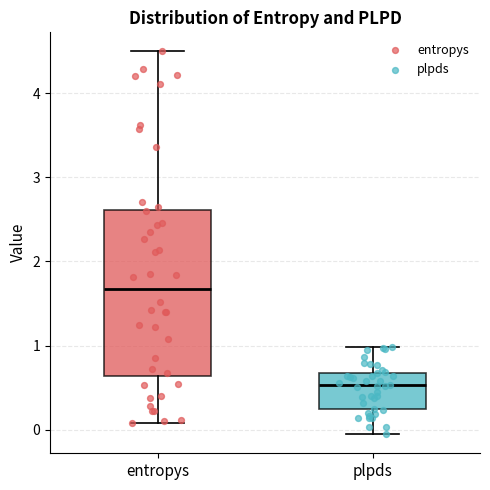

Where does the upper whisker of the box for plpds end on the y-axis? The values are not printed on the chart, so give them approximately, as read against the axis.

1.0